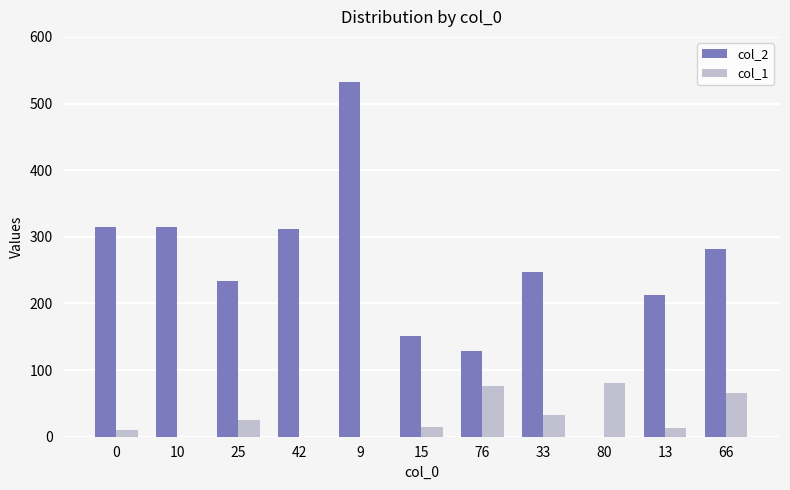

What is the average value of the col_1 series?

29